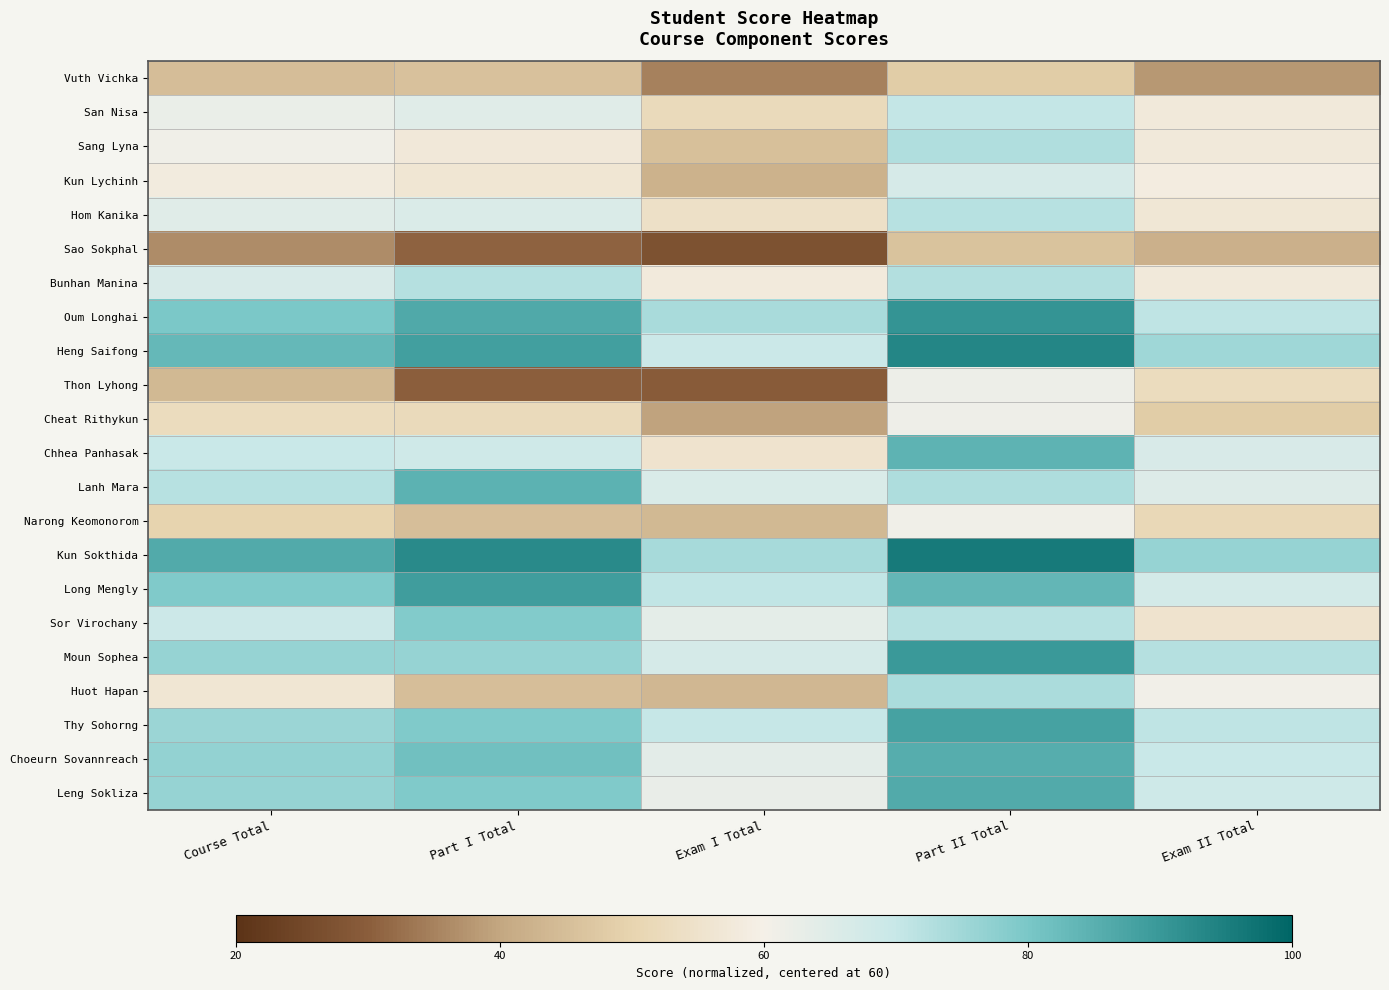

Rank the series by their maximum value, from lowest to highest.

Sao Sokphal, Vuth Vichka, Narong Keomonorom, Cheat Rithykun, Thon Lyhong, Kun Lychinh, San Nisa, Hom Kanika, Bunhan Manina, Sang Lyna, Huot Hapan, Sor Virochany, Chhea Panhasak, Lanh Mara, Choeurn Sovannreach, Leng Sokliza, Thy Sohorng, Long Mengly, Moun Sophea, Oum Longhai, Heng Saifong, Kun Sokthida